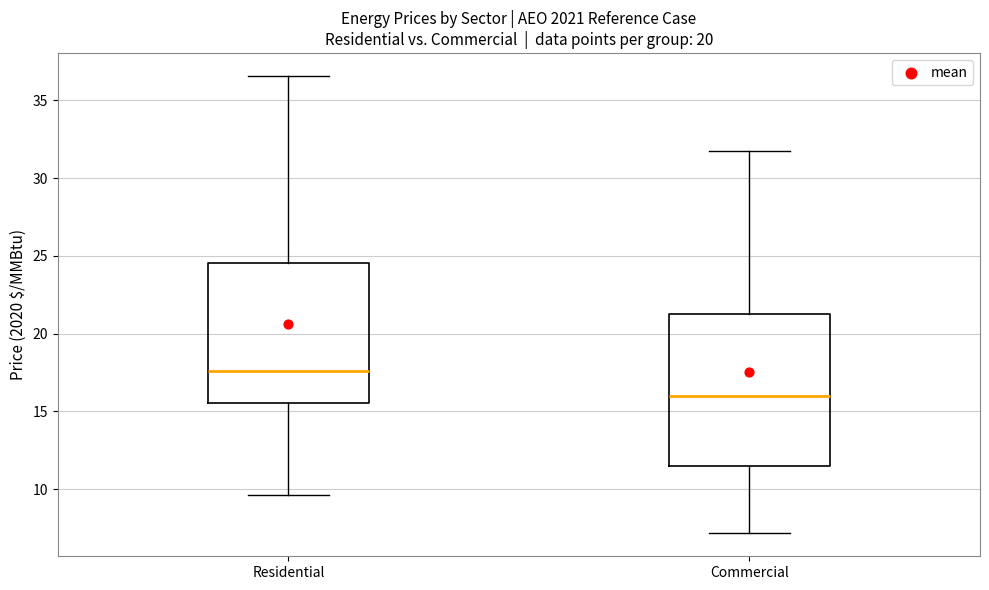

Which box has the highest median line?

Residential